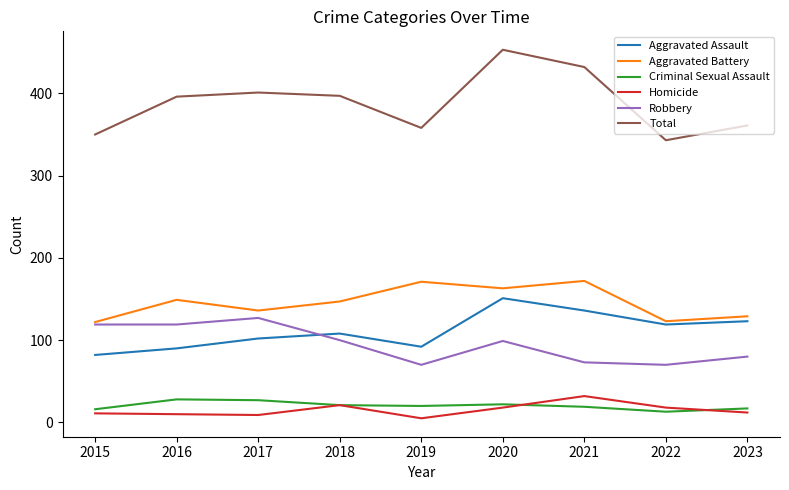

True or false: Homicide and Robbery cross at least once.

False